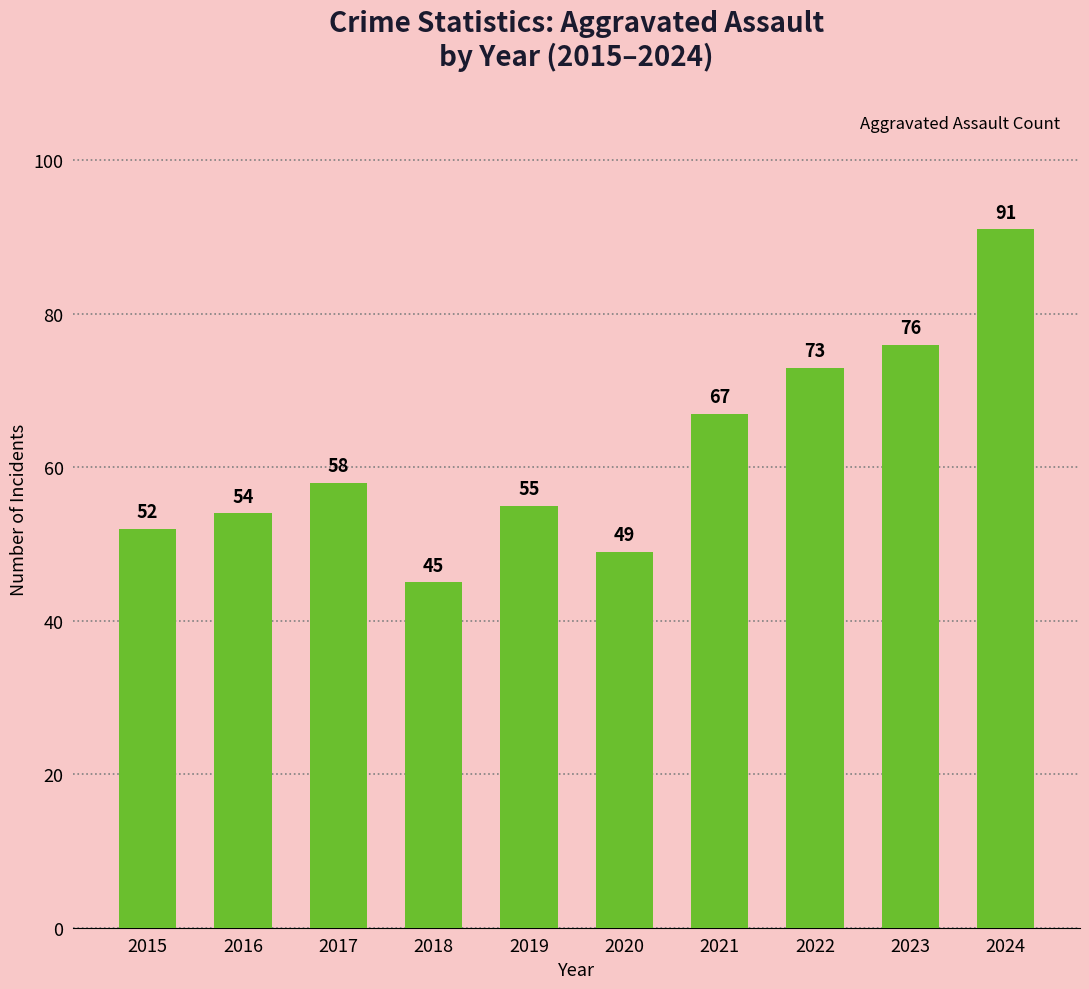

Are the bars grouped side by side (vs. stacked)?

No